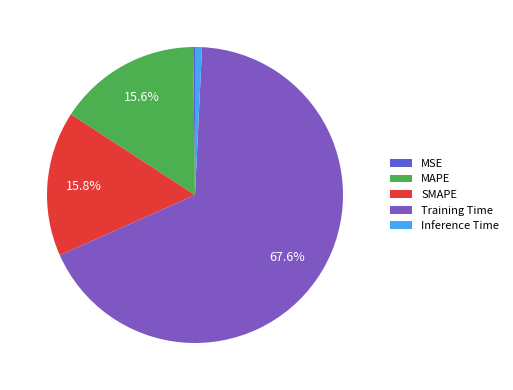

What is the majority slice?

Training Time